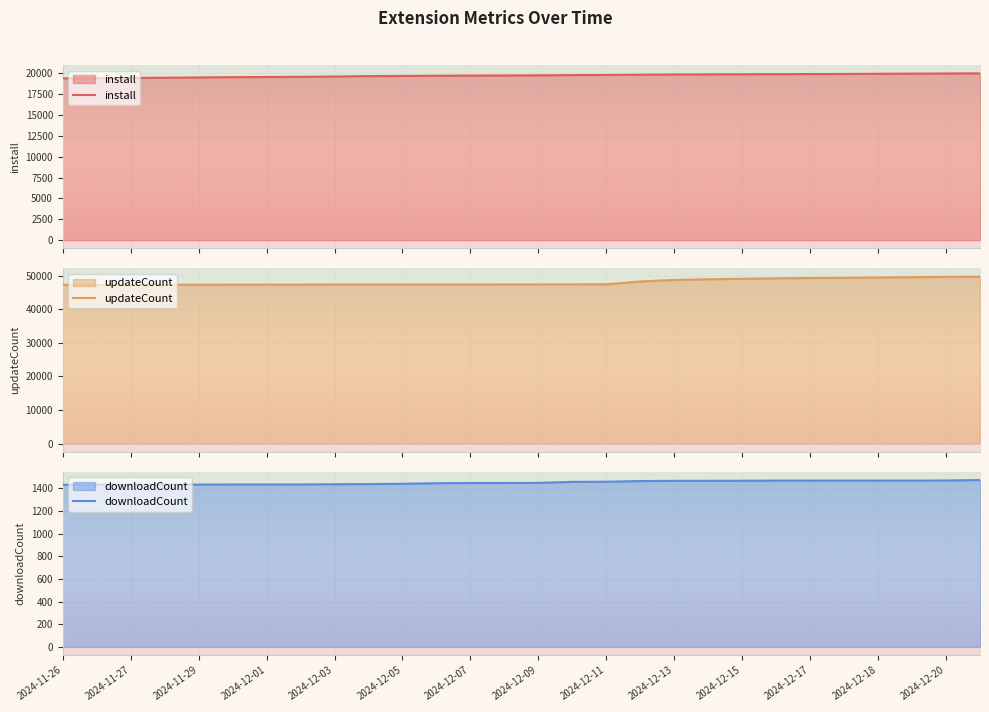

What is the lowest value of the downloadCount series?

1432